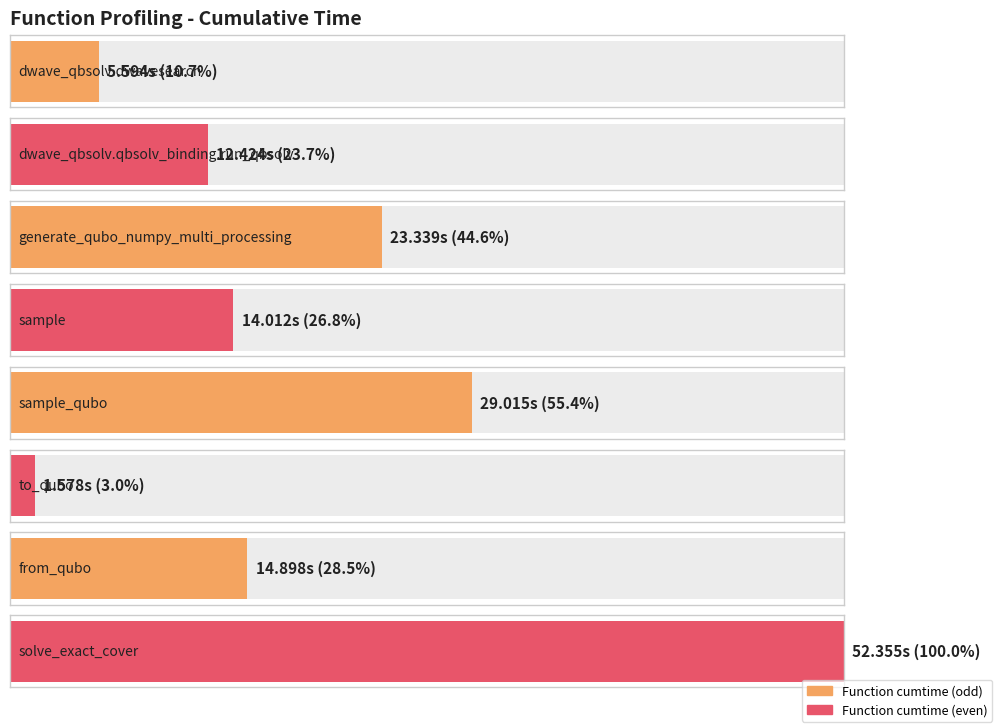

Rank the categories by value from lowest to highest.

to_qubo, dwave_qbsolv.dwavesearch, dwave_qbsolv.qbsolv_binding.run_qbsolv, sample, from_qubo, generate_qubo_numpy_multi_processing, sample_qubo, solve_exact_cover